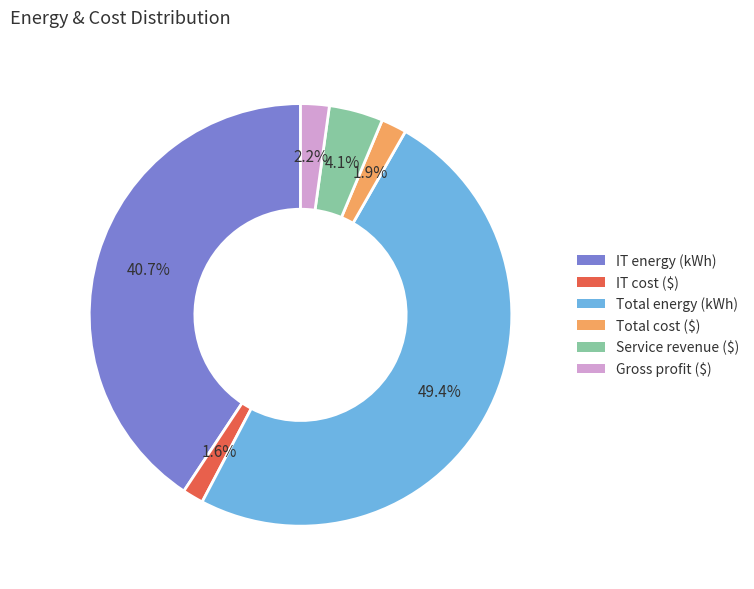

Is it true that Gross profit ($) is 2% of the pie?

True